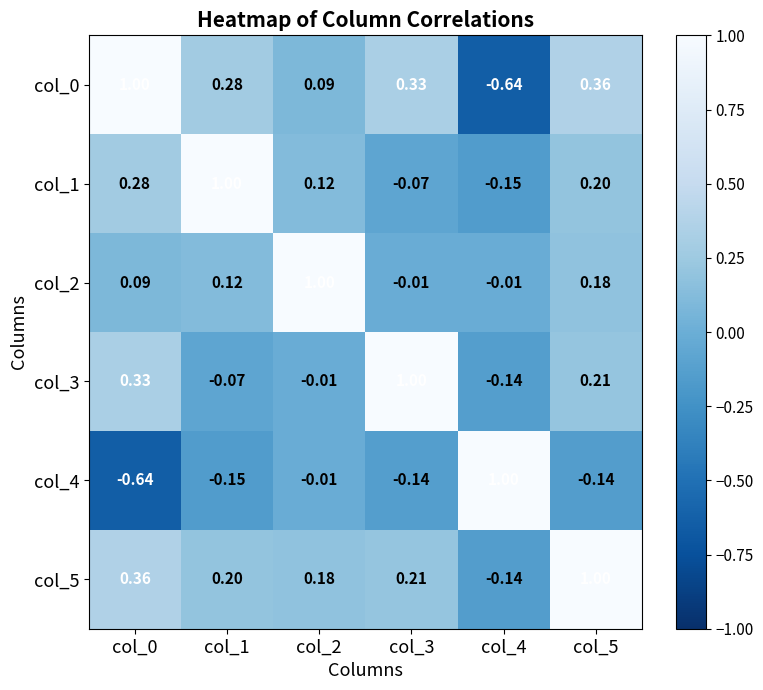

Is the value of col_3 at col_5 greater than the value of col_5 at col_2?

Yes